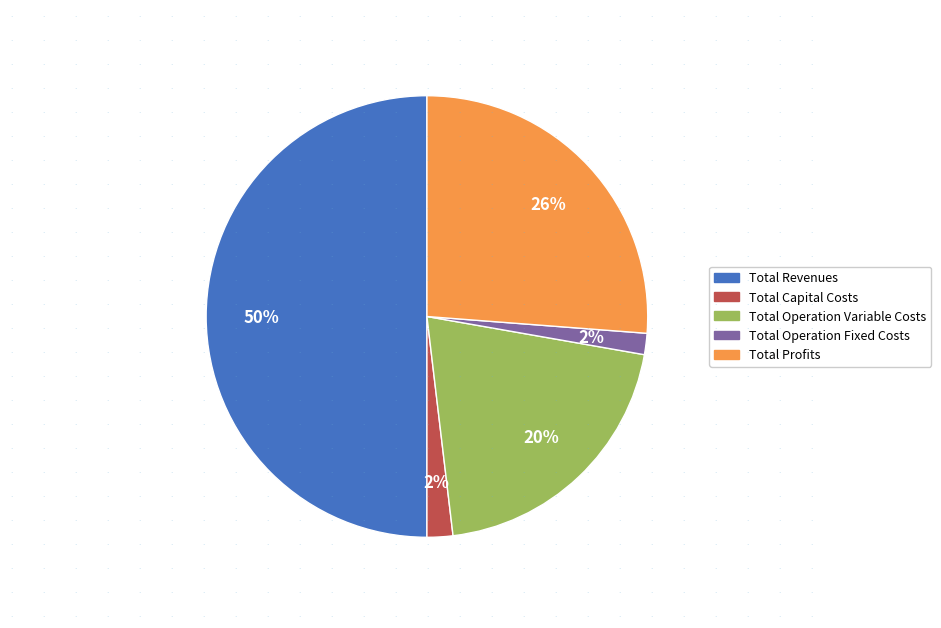

Does Total Operation Fixed Costs represent more than half of the total?

No